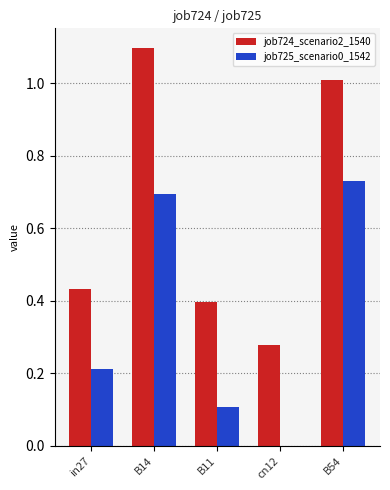

What is the highest value of the job724_scenario2_1540 series?

1.1